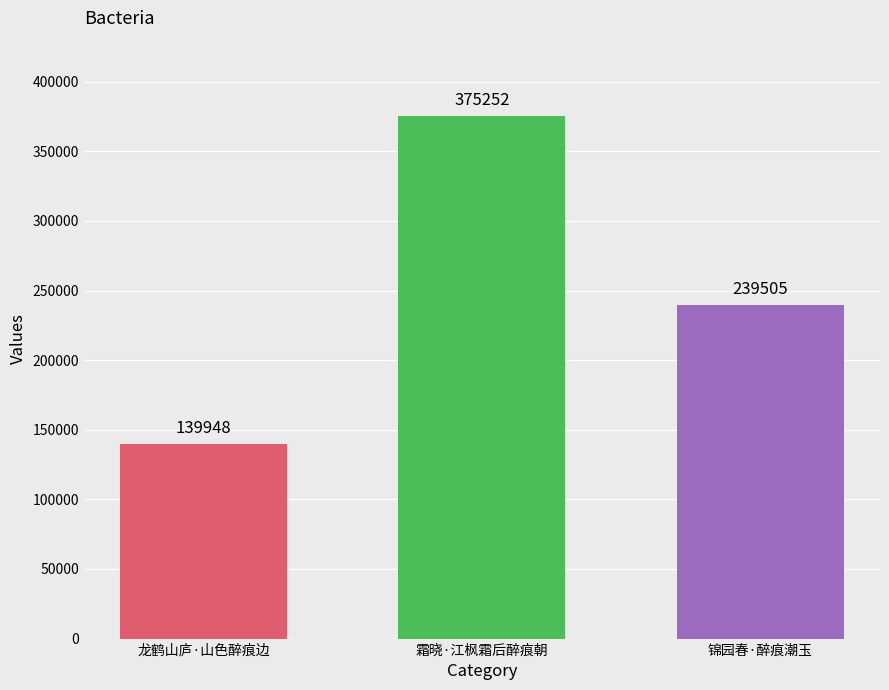

Between 龙鹤山庐·山色醉痕边 and 霜晓·江枫霜后醉痕朝, which is larger?

霜晓·江枫霜后醉痕朝